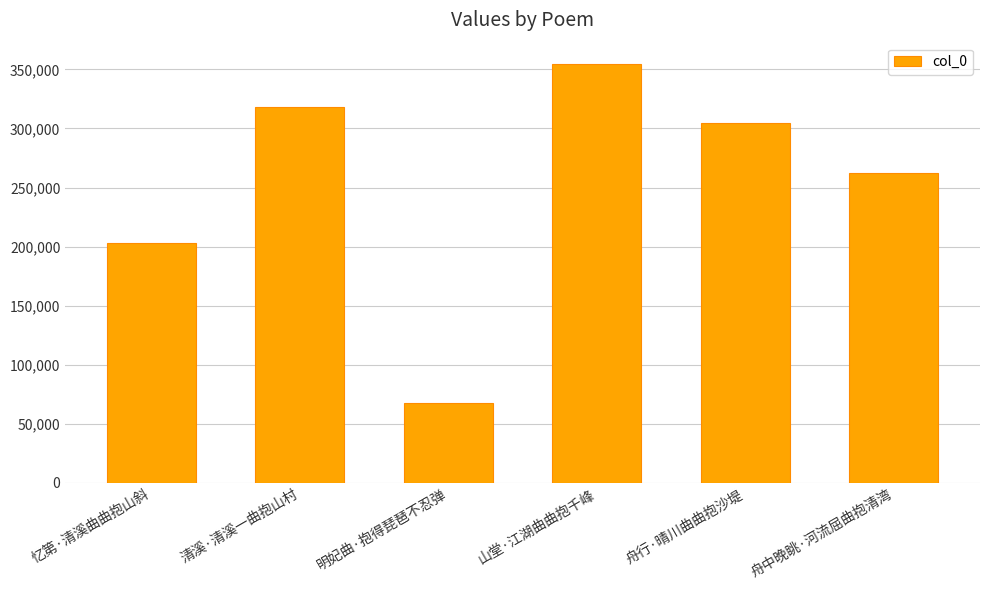

Read the value at 山堂·江湖曲曲抱千峰, to the nearest 100.

354900